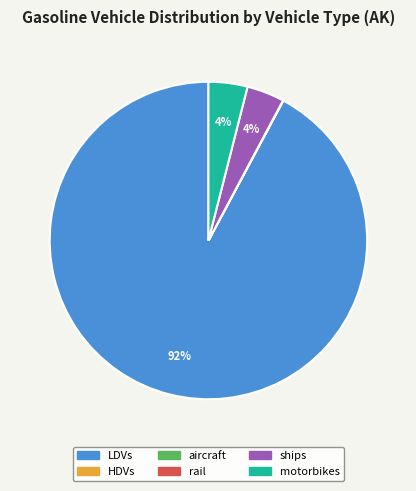

To the nearest percent, what percentage of the pie is LDVs?

92%